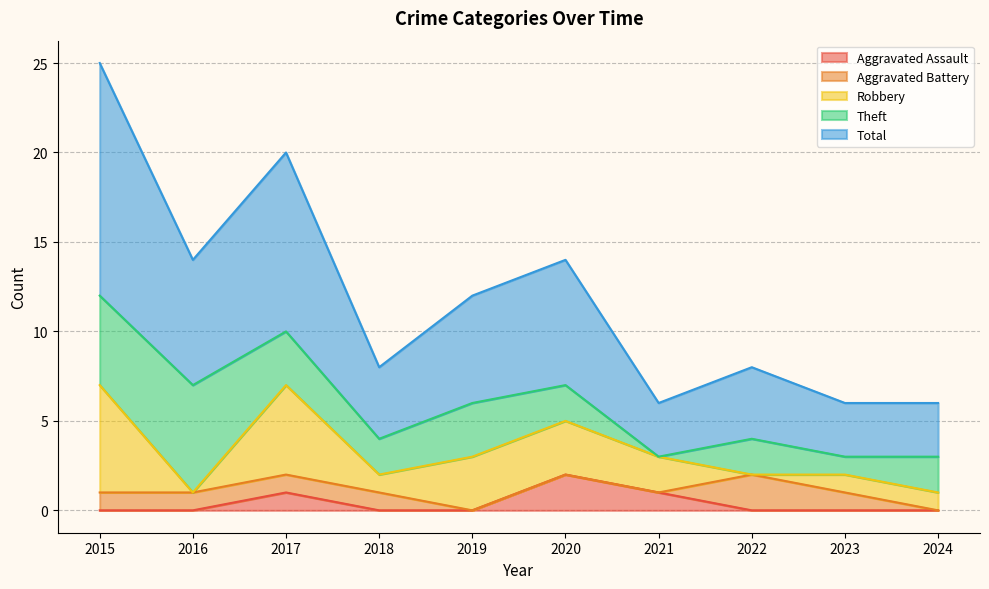

At which label does Robbery reach its minimum?

2016